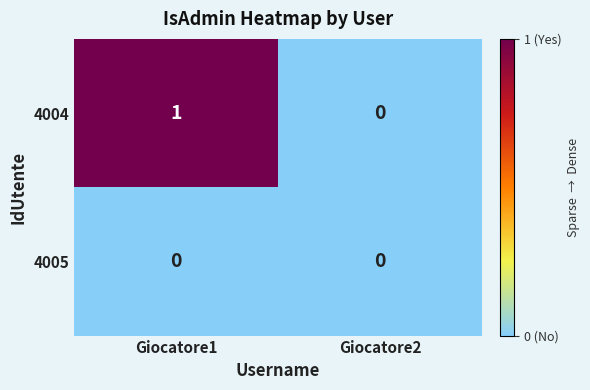

Rank the series at Giocatore1 from highest to lowest value.

4004, 4005